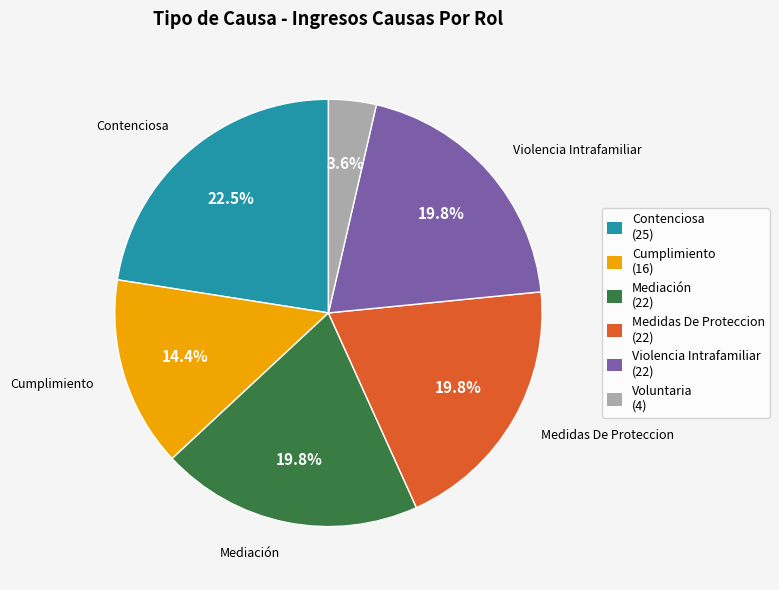

Count the number of slices in the pie.

6